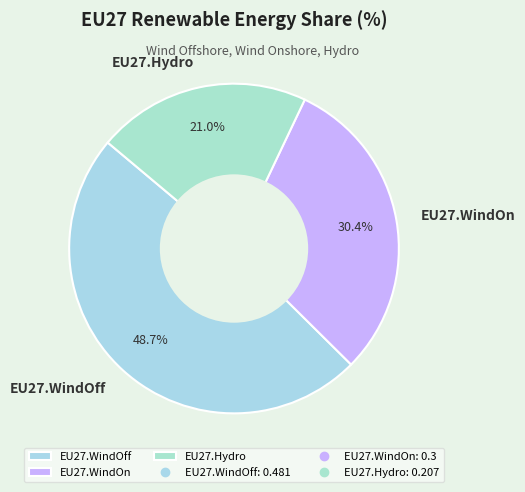

To the nearest percent, what percentage of the pie is EU27.WindOff?

49%